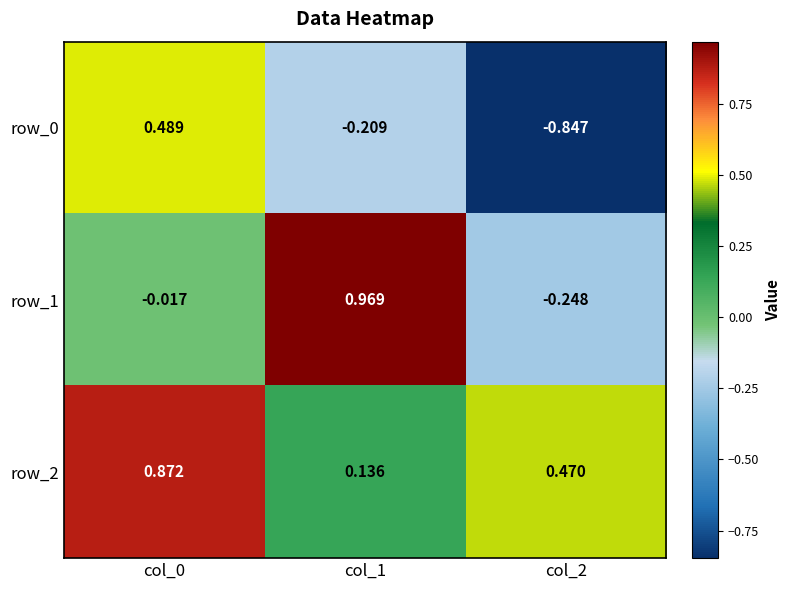

Is the value of row_0 at col_0 greater than the value of row_2 at col_1?

Yes